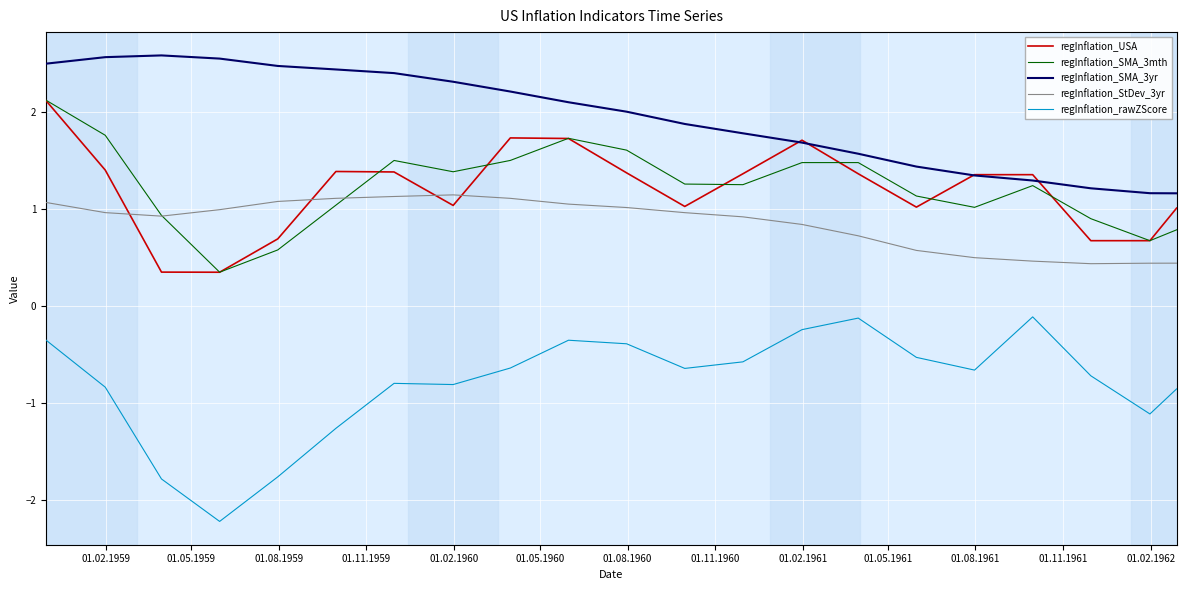

Which series has the largest total across all categories?

regInflation_SMA_3yr